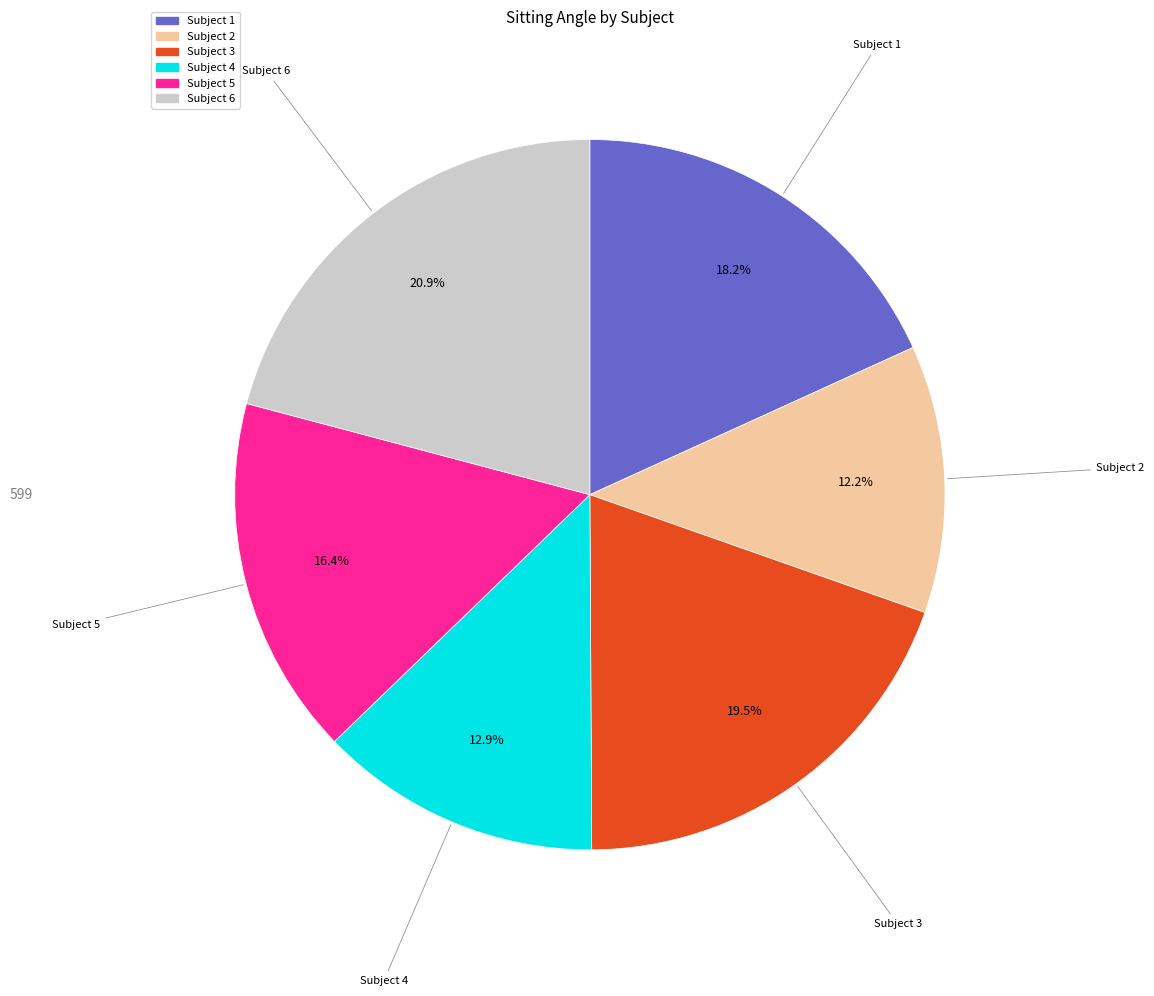

Is there any slice that represents more than half of the pie?

No